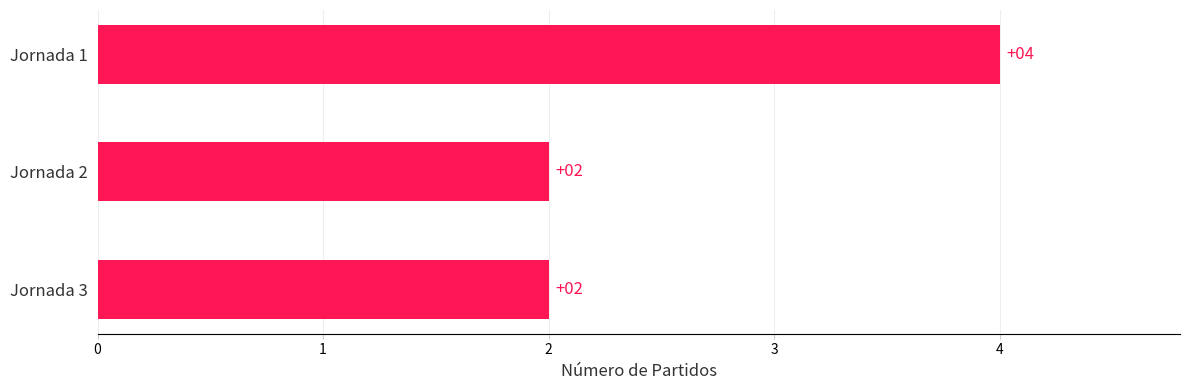

The value at Jornada 1 is 4. True or false?

True